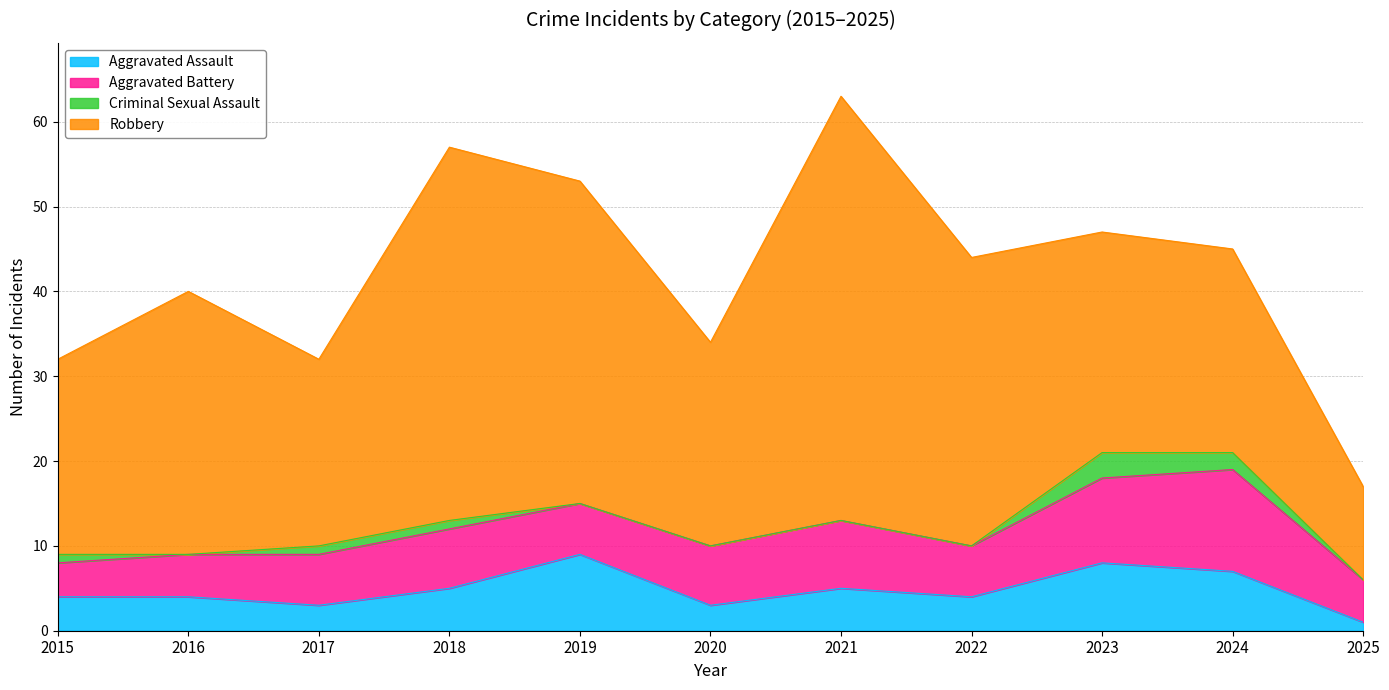

List the series in order of their peak value, highest first.

Robbery, Aggravated Battery, Aggravated Assault, Criminal Sexual Assault